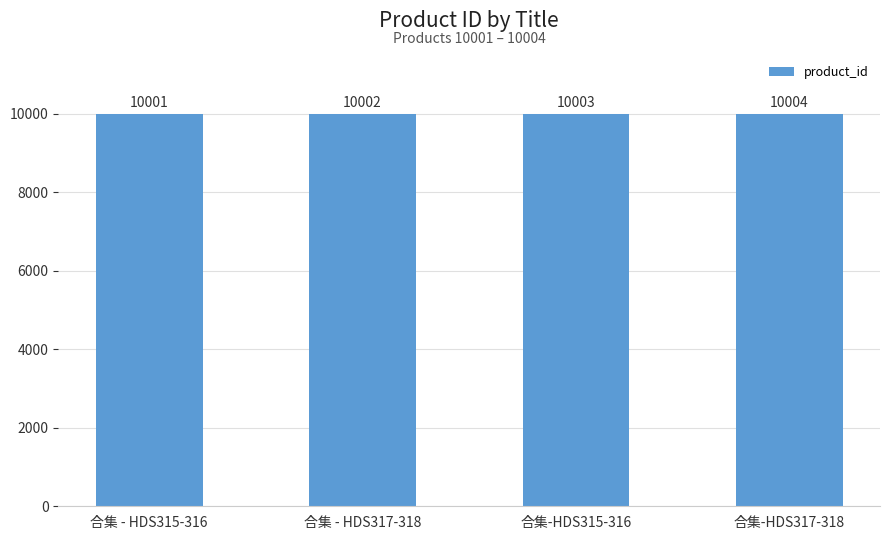

The value at 合集-HDS315-316 is 10003. True or false?

True